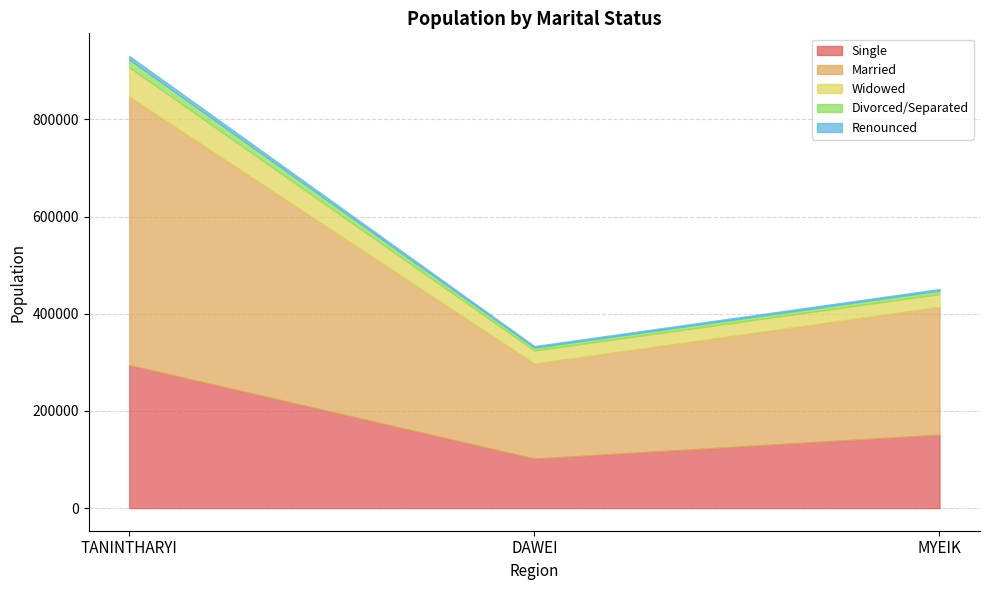

What is the total value across all series at TANINTHARYI?

930374